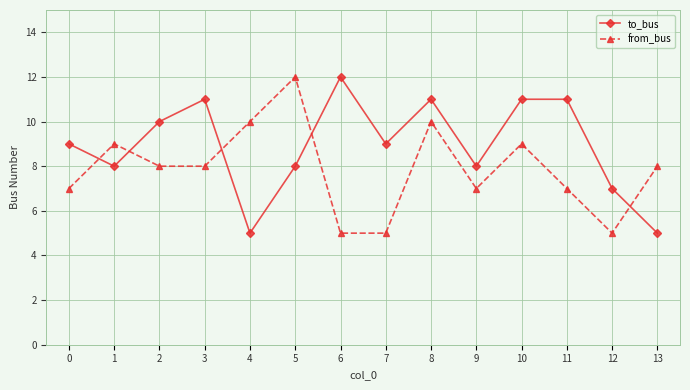

How many interior local valleys does the to_bus series have?

4